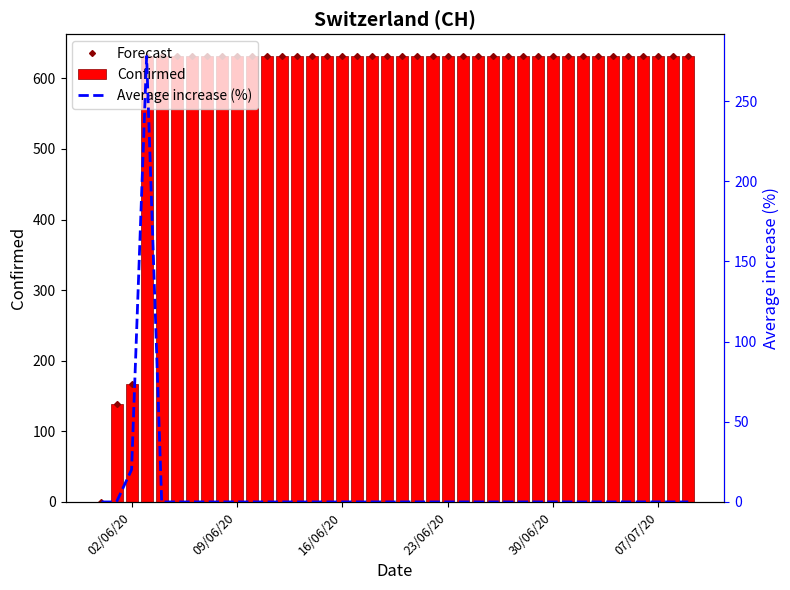

What is the sum of all Confirmed values?

23653